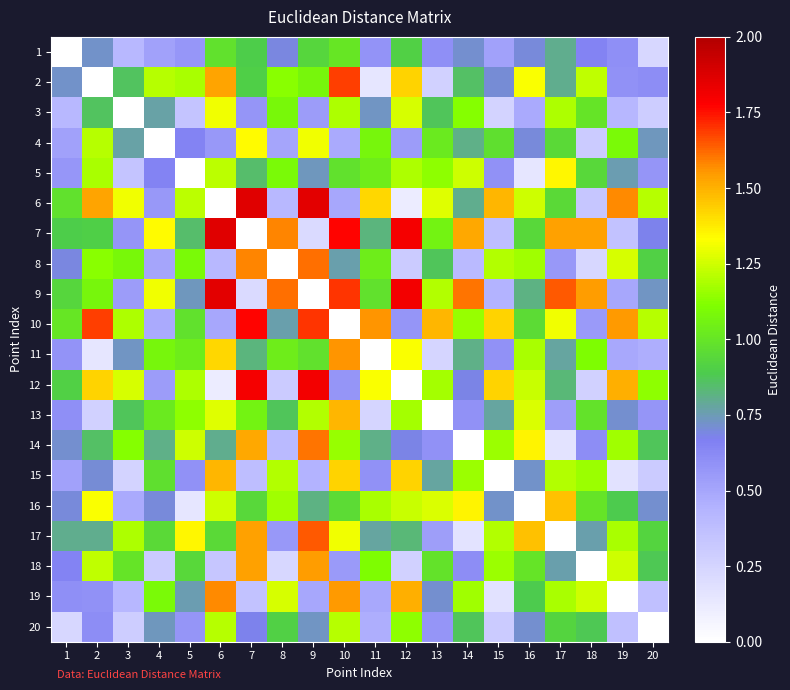

Reading left to right, list all the values displayed in this chart.

1: 1=0.0	2=0.7	3=0.4	4=0.5	5=0.6	6=1.0	7=0.9	8=0.7	9=0.9	10=1.0	11=0.6	12=0.9	13=0.6	14=0.7	15=0.5	16=0.7	17=0.8	18=0.6	19=0.6	20=0.2
2: 1=0.7	2=0.0	3=0.9	4=1.2	5=1.2	6=1.5	7=0.9	8=1.1	9=1.1	10=1.7	11=0.1	12=1.4	13=0.3	14=0.9	15=0.7	16=1.3	17=0.8	18=1.2	19=0.6	20=0.6
3: 1=0.4	2=0.9	3=0.0	4=0.8	5=0.3	6=1.3	7=0.6	8=1.1	9=0.5	10=1.2	11=0.7	12=1.3	13=0.9	14=1.1	15=0.3	16=0.5	17=1.2	18=1.0	19=0.4	20=0.3
4: 1=0.5	2=1.2	3=0.8	4=0.0	5=0.7	6=0.6	7=1.3	8=0.5	9=1.3	10=0.5	11=1.1	12=0.5	13=1.0	14=0.8	15=1.0	16=0.7	17=1.0	18=0.3	19=1.1	20=0.7
5: 1=0.6	2=1.2	3=0.3	4=0.7	5=0.0	6=1.2	7=0.8	8=1.1	9=0.7	10=1.0	11=1.0	12=1.2	13=1.1	14=1.2	15=0.6	16=0.1	17=1.4	18=0.9	19=0.8	20=0.6
6: 1=1.0	2=1.5	3=1.3	4=0.6	5=1.2	6=0.0	7=1.9	8=0.4	9=1.9	10=0.5	11=1.4	12=0.1	13=1.3	14=0.8	15=1.5	16=1.2	17=1.0	18=0.3	19=1.6	20=1.2
7: 1=0.9	2=0.9	3=0.6	4=1.3	5=0.8	6=1.9	7=0.0	8=1.6	9=0.2	10=1.8	11=0.8	12=1.8	13=1.1	14=1.5	15=0.4	16=0.9	17=1.5	18=1.5	19=0.4	20=0.7
8: 1=0.7	2=1.1	3=1.1	4=0.5	5=1.1	6=0.4	7=1.6	8=0.0	9=1.6	10=0.8	11=1.0	12=0.3	13=0.9	14=0.4	15=1.2	16=1.2	17=0.6	18=0.2	19=1.3	20=0.9
9: 1=0.9	2=1.1	3=0.5	4=1.3	5=0.7	6=1.9	7=0.2	8=1.6	9=0.0	10=1.7	11=1.0	12=1.8	13=1.2	14=1.6	15=0.4	16=0.8	17=1.6	18=1.5	19=0.5	20=0.7
10: 1=1.0	2=1.7	3=1.2	4=0.5	5=1.0	6=0.5	7=1.8	8=0.8	9=1.7	10=0.0	11=1.6	12=0.6	13=1.5	14=1.2	15=1.4	16=1.0	17=1.3	18=0.5	19=1.6	20=1.2
11: 1=0.6	2=0.1	3=0.7	4=1.1	5=1.0	6=1.4	7=0.8	8=1.0	9=1.0	10=1.6	11=0.0	12=1.3	13=0.2	14=0.8	15=0.6	16=1.2	17=0.8	18=1.1	19=0.5	20=0.5
12: 1=0.9	2=1.4	3=1.3	4=0.5	5=1.2	6=0.1	7=1.8	8=0.3	9=1.8	10=0.6	11=1.3	12=0.0	13=1.2	14=0.7	15=1.4	16=1.2	17=0.8	18=0.3	19=1.5	20=1.1
13: 1=0.6	2=0.3	3=0.9	4=1.0	5=1.1	6=1.3	7=1.1	8=0.9	9=1.2	10=1.5	11=0.2	12=1.2	13=0.0	14=0.6	15=0.8	16=1.3	17=0.5	18=1.0	19=0.7	20=0.6
14: 1=0.7	2=0.9	3=1.1	4=0.8	5=1.2	6=0.8	7=1.5	8=0.4	9=1.6	10=1.2	11=0.8	12=0.7	13=0.6	14=0.0	15=1.2	16=1.4	17=0.2	18=0.6	19=1.2	20=0.9
15: 1=0.5	2=0.7	3=0.3	4=1.0	5=0.6	6=1.5	7=0.4	8=1.2	9=0.4	10=1.4	11=0.6	12=1.4	13=0.8	14=1.2	15=0.0	16=0.7	17=1.2	18=1.2	19=0.2	20=0.3
16: 1=0.7	2=1.3	3=0.5	4=0.7	5=0.1	6=1.2	7=0.9	8=1.2	9=0.8	10=1.0	11=1.2	12=1.2	13=1.3	14=1.4	15=0.7	16=0.0	17=1.5	18=1.0	19=0.9	20=0.7
17: 1=0.8	2=0.8	3=1.2	4=1.0	5=1.4	6=1.0	7=1.5	8=0.6	9=1.6	10=1.3	11=0.8	12=0.8	13=0.5	14=0.2	15=1.2	16=1.5	17=0.0	18=0.8	19=1.2	20=0.9
18: 1=0.6	2=1.2	3=1.0	4=0.3	5=0.9	6=0.3	7=1.5	8=0.2	9=1.5	10=0.5	11=1.1	12=0.3	13=1.0	14=0.6	15=1.2	16=1.0	17=0.8	18=0.0	19=1.2	20=0.9
19: 1=0.6	2=0.6	3=0.4	4=1.1	5=0.8	6=1.6	7=0.4	8=1.3	9=0.5	10=1.6	11=0.5	12=1.5	13=0.7	14=1.2	15=0.2	16=0.9	17=1.2	18=1.2	19=0.0	20=0.4
20: 1=0.2	2=0.6	3=0.3	4=0.7	5=0.6	6=1.2	7=0.7	8=0.9	9=0.7	10=1.2	11=0.5	12=1.1	13=0.6	14=0.9	15=0.3	16=0.7	17=0.9	18=0.9	19=0.4	20=0.0